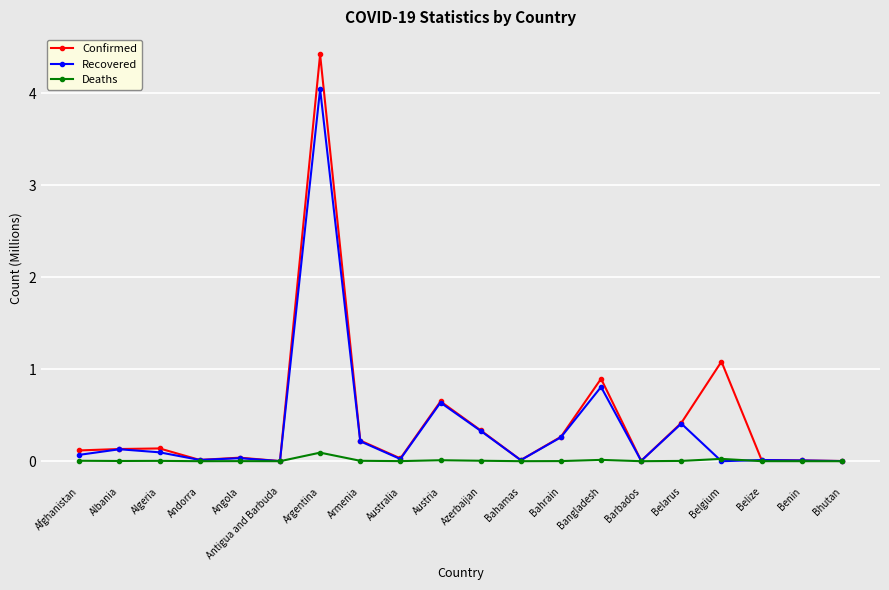

What is the highest value of the Deaths series?

0.1